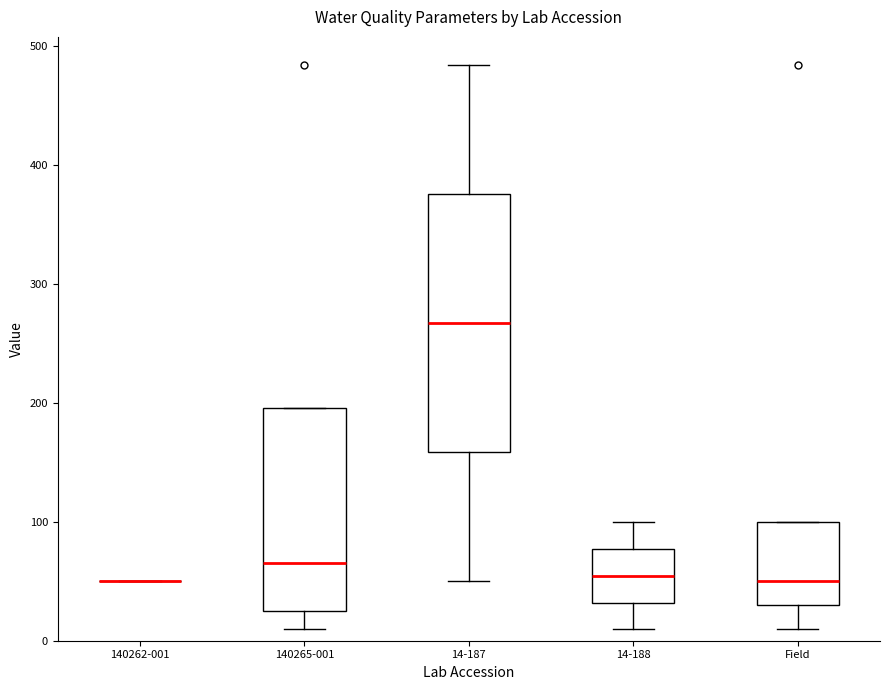

Reading left to right, transcribe this box plot: for each box, give where its median line is, the range the box spans, and where its two whiskers end, as read against the y-axis. The values are not printed on the chart, so give them approximately, as read against the axis.

140262-001: box collapsed to a line at 50, whiskers 50 to 50
140265-001: median 70, box 20 to 200, whiskers 10 to 200
14-187: median 270, box 160 to 380, whiskers 50 to 480
14-188: median 50, box 30 to 80, whiskers 10 to 100
Field: median 50, box 30 to 100, whiskers 10 to 100